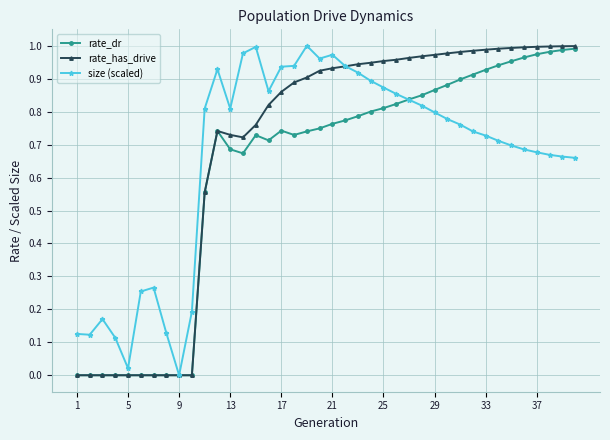

True or false: rate_dr has more than 2 interior local peaks.

True